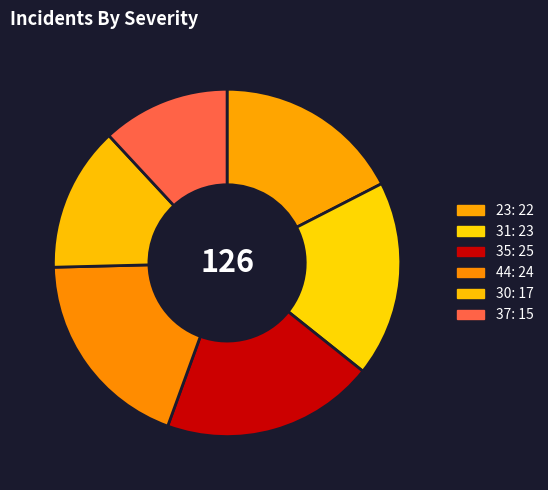

Rank the categories by value from highest to lowest.

35, 44, 31, 23, 30, 37